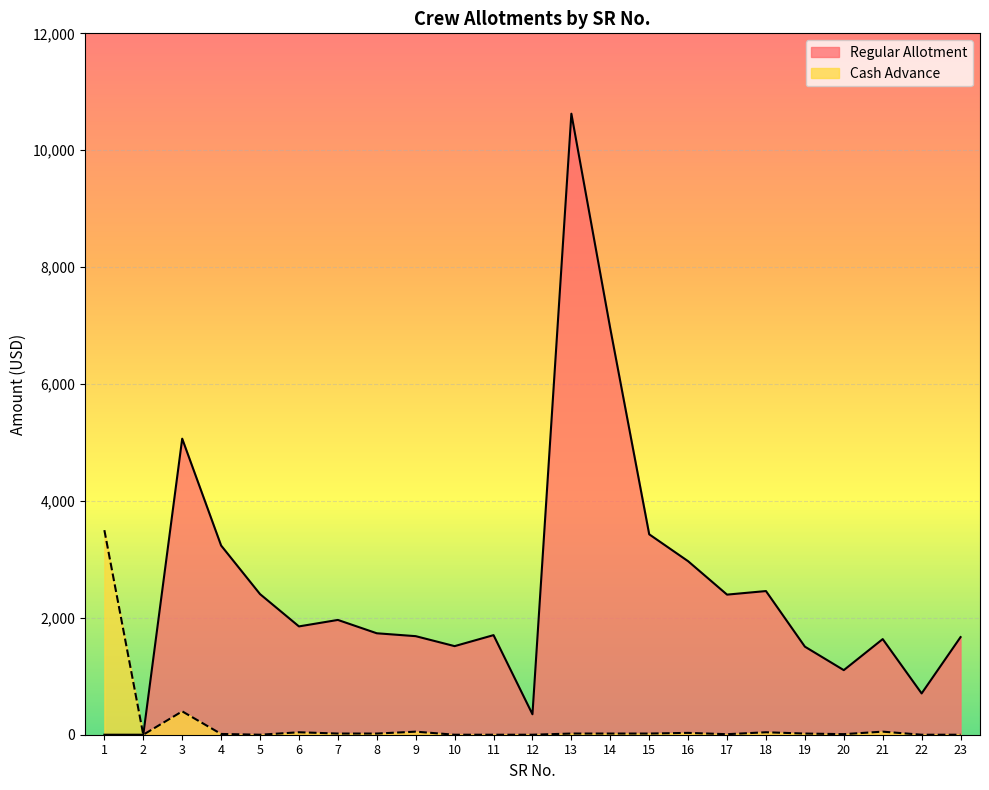

Where is the first local minimum for Regular Allotment?

6